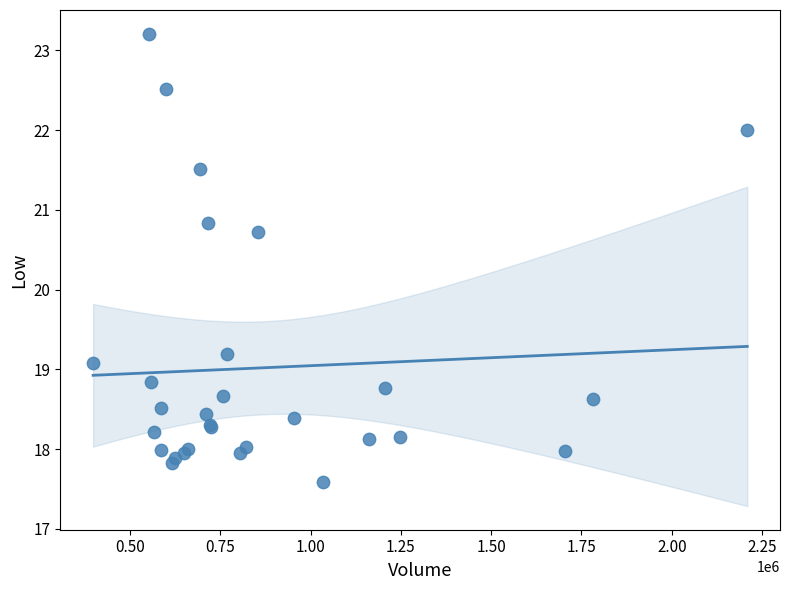

What Y value in the scatter plot is closest to 20?

20.7